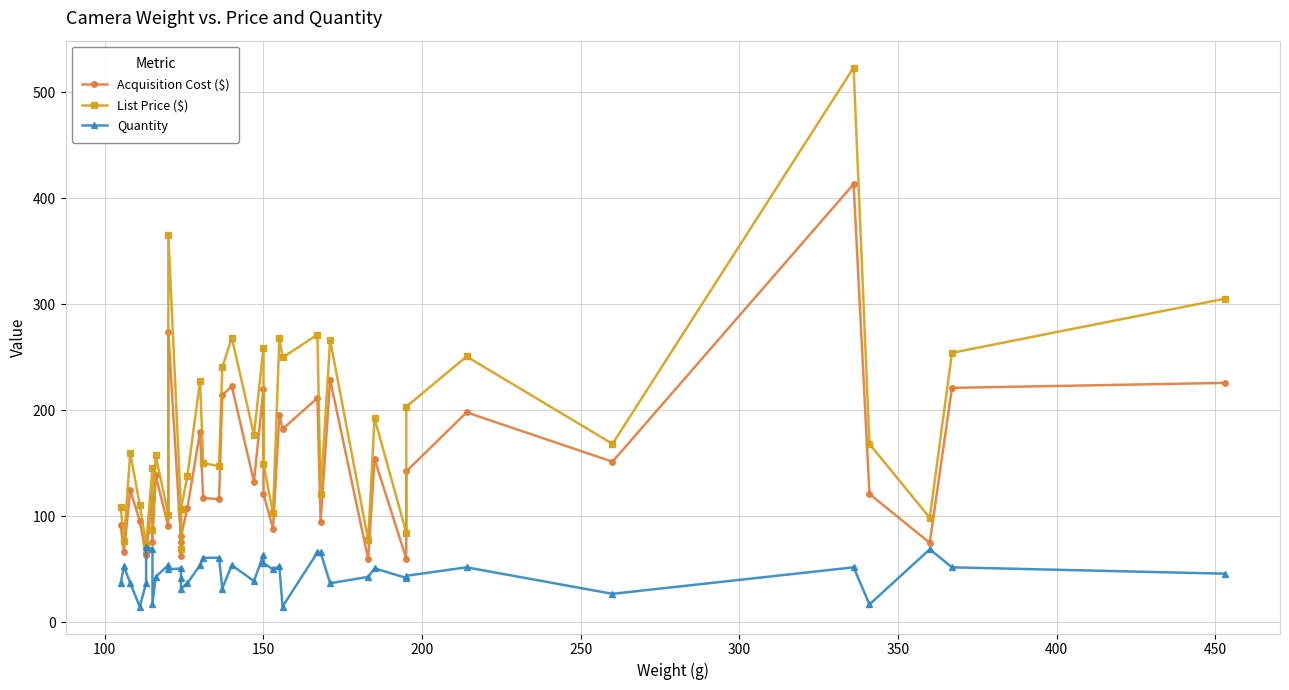

What is the sum of all Quantity values?

1848.0